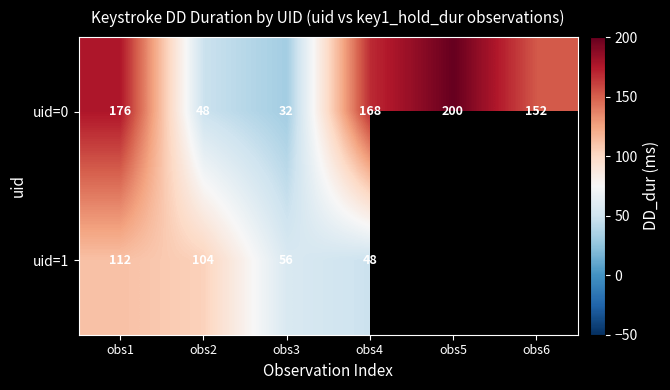

At which label does uid=0 first exceed 168?

obs1